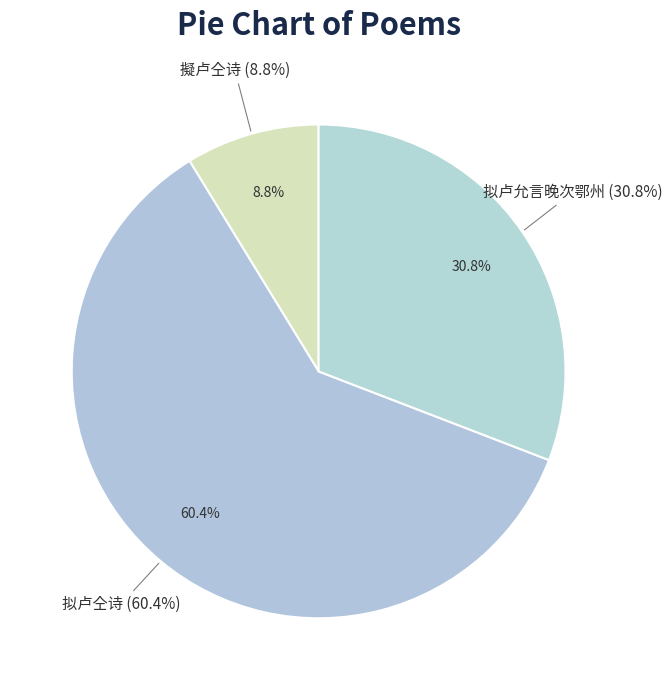

What is the change in value from 擬卢仝诗 to 拟卢仝诗?

+842935